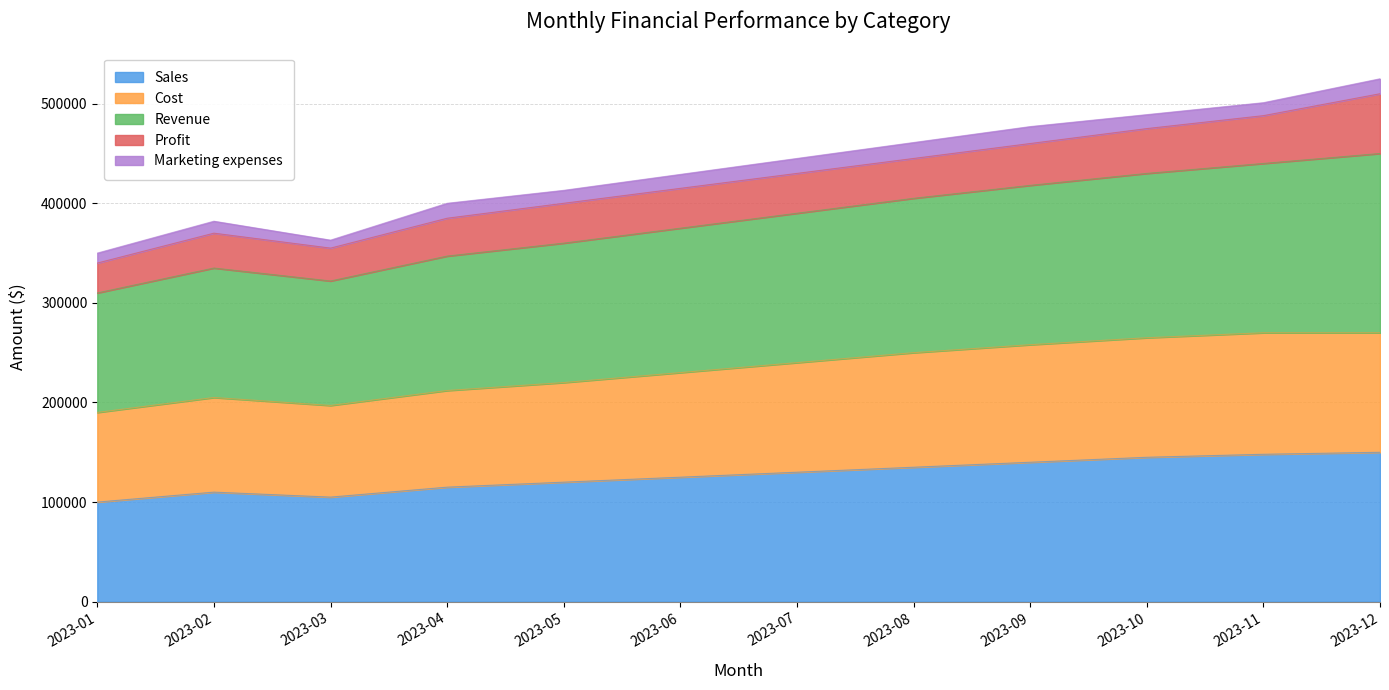

True or false: Sales and Cost cross at least once.

False